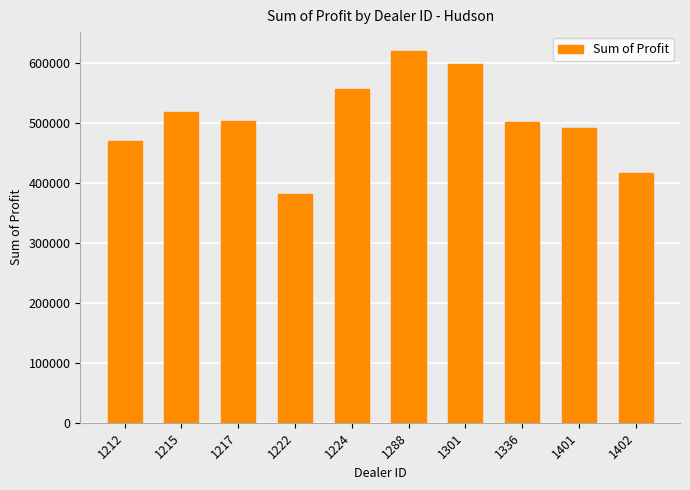

Which label corresponds to the largest value in the chart?

1288